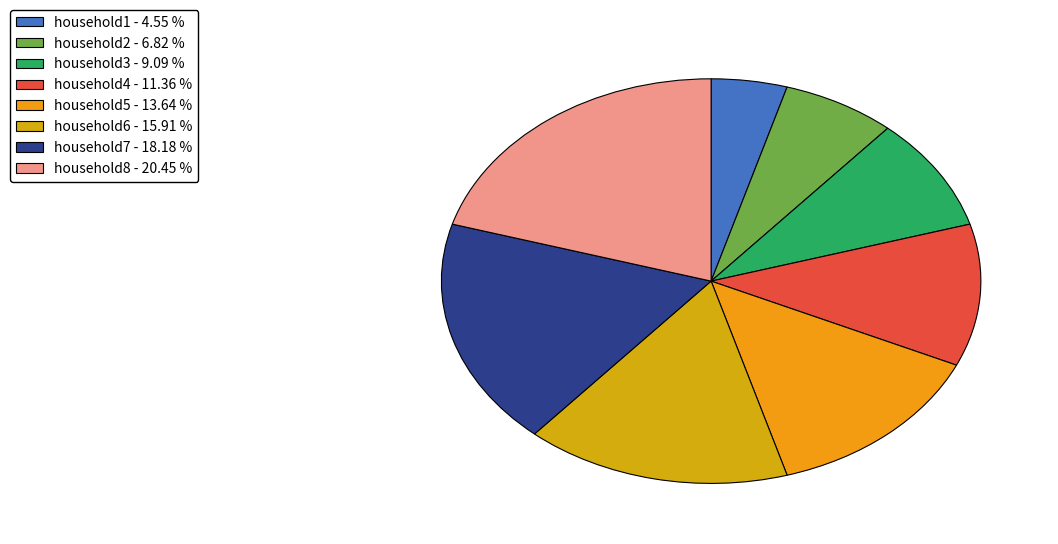

To the nearest percent, what portion does household4 represent?

11%